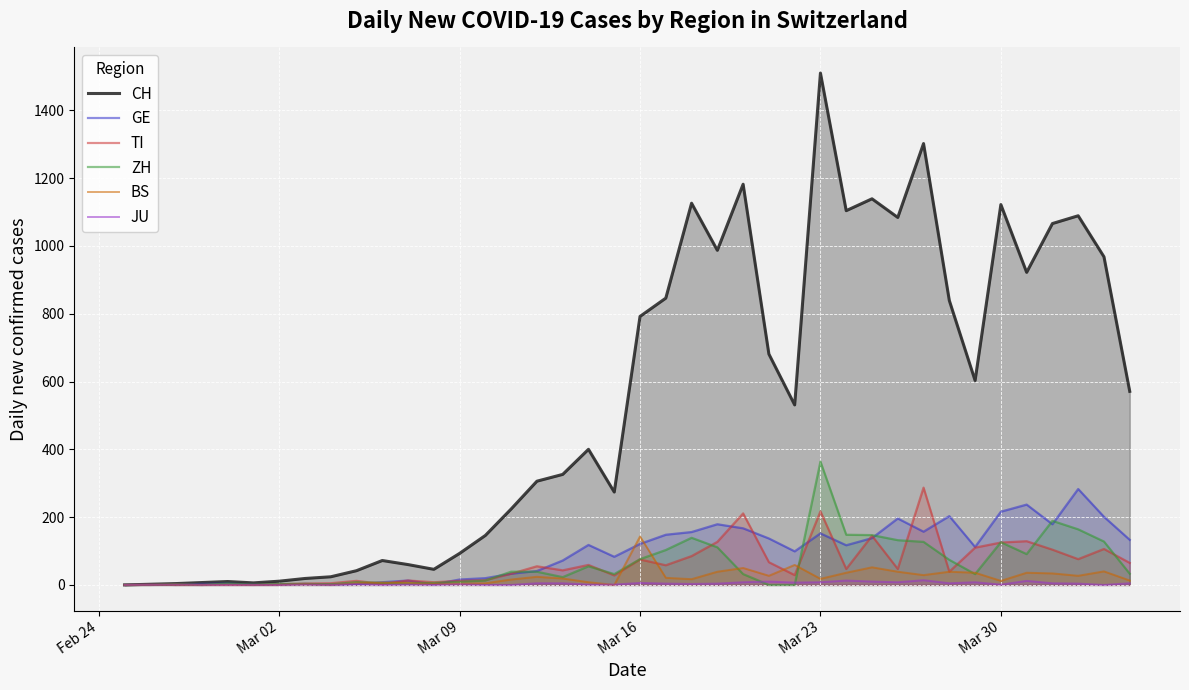

Which series has the largest range (max minus min)?

CH